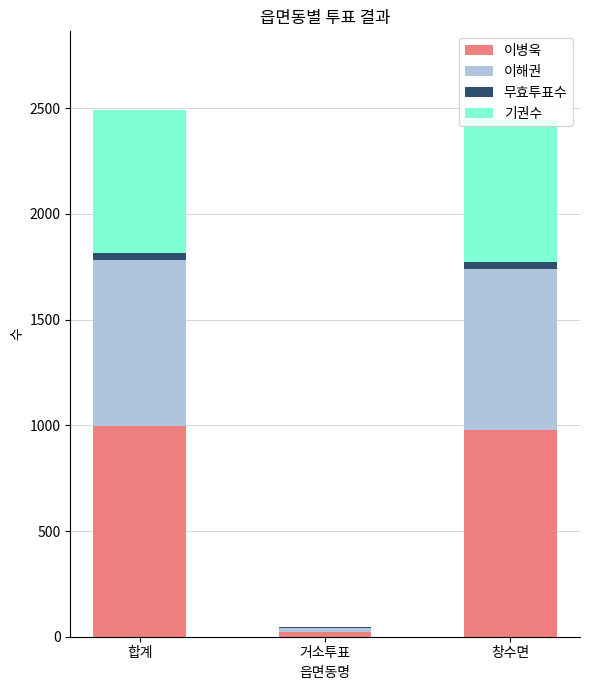

What is the maximum value for 이병욱?

998